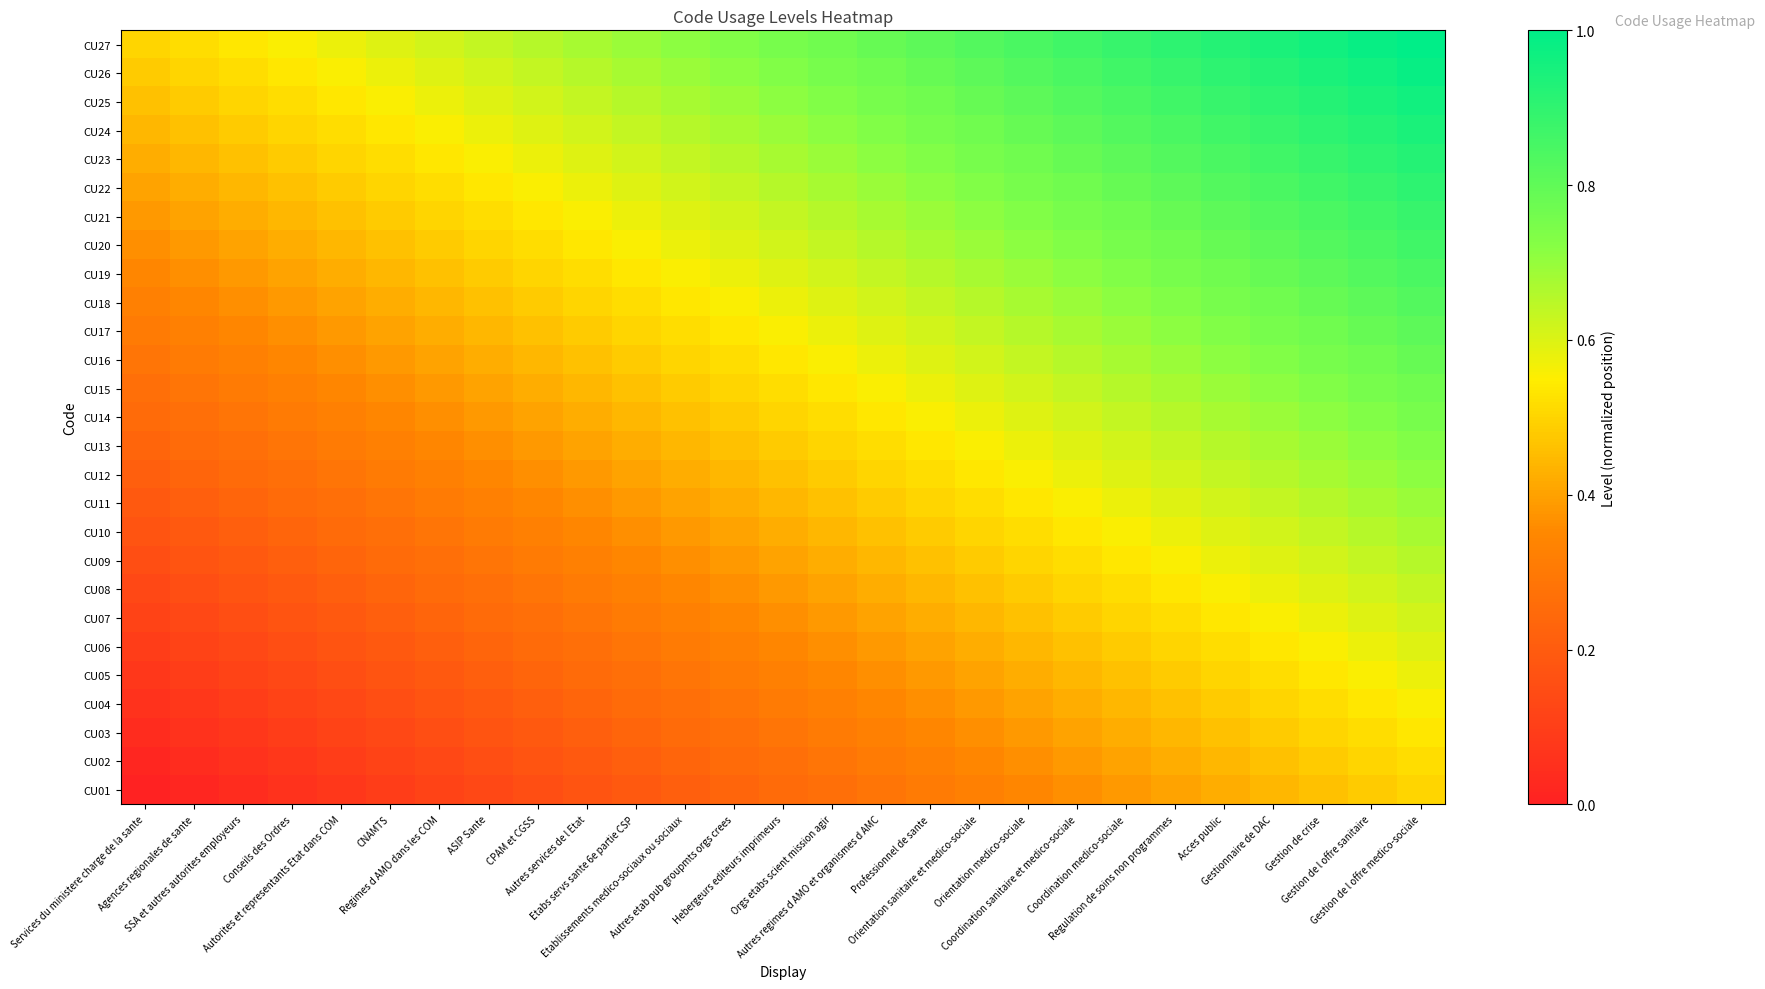

Which category has the lowest value across all series?

Services du ministere charge de la sante